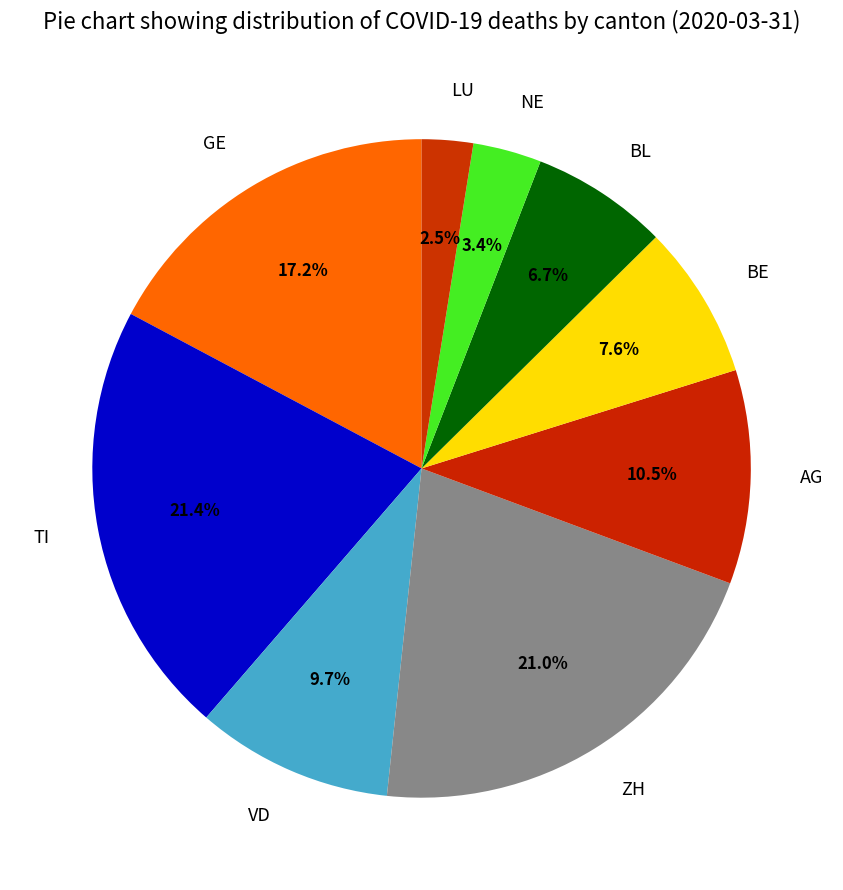

To the nearest percent, what is the difference between the largest and smallest slice percentages?

19%